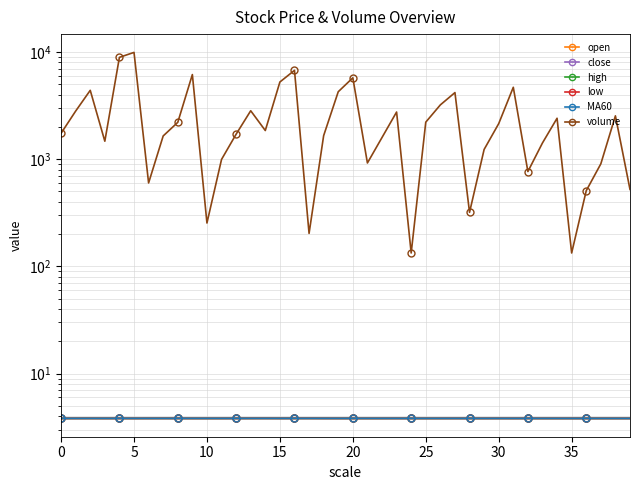

True or false: low and volume intersect in this chart.

False